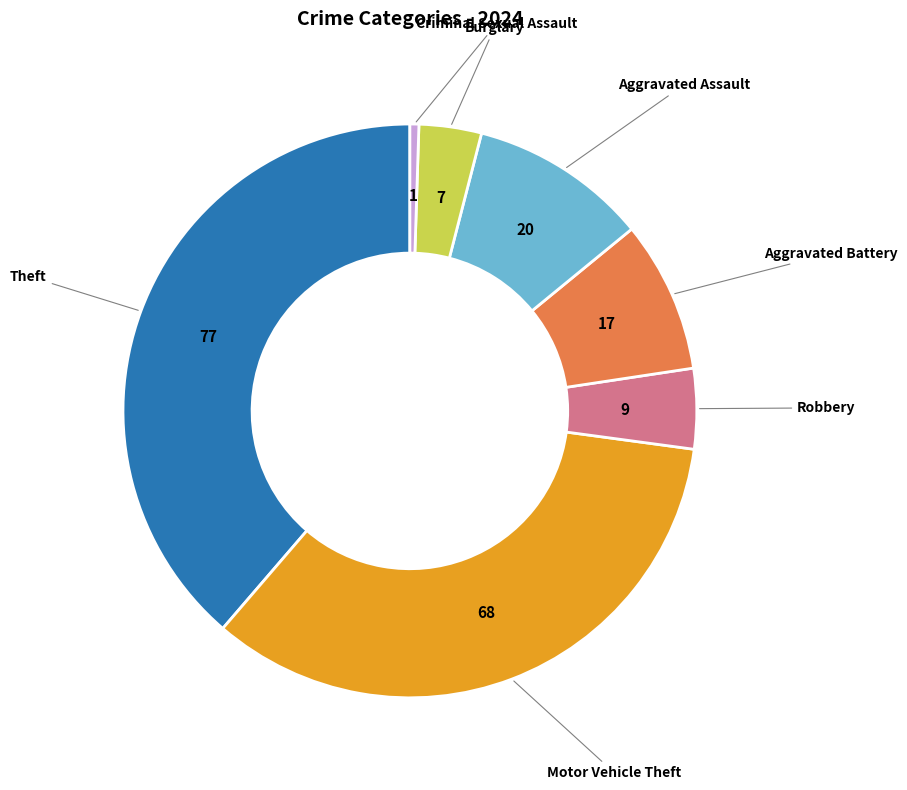

Does any single category account for the majority?

No